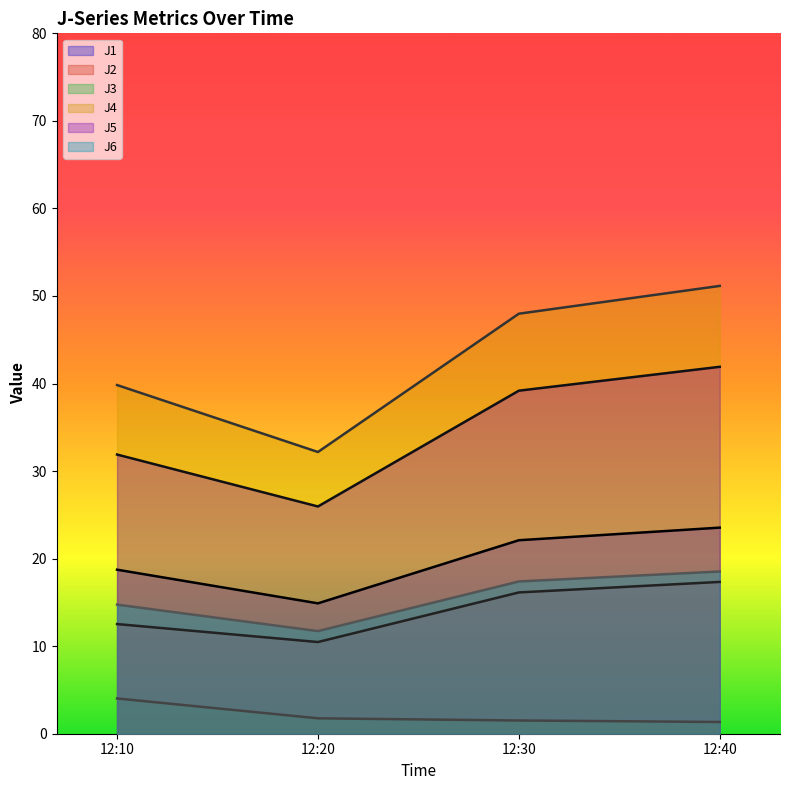

At how many categories does at least one series exceed 14?

4